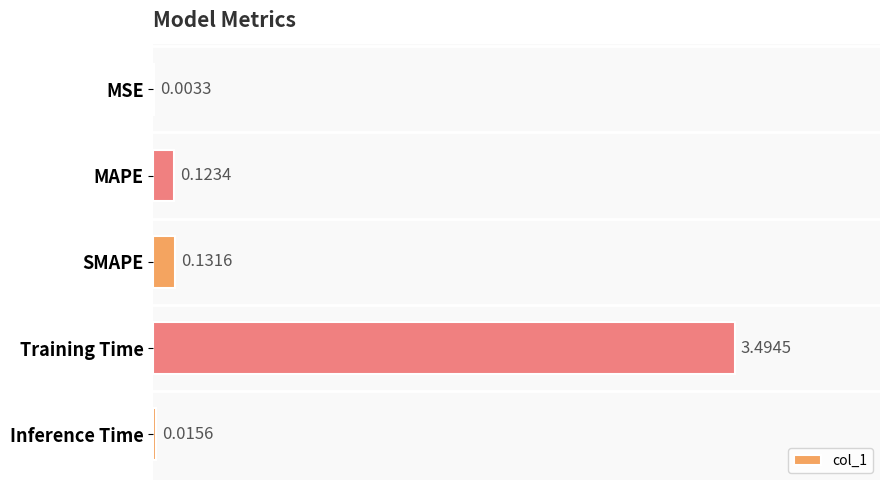

Which label corresponds to the largest value in the chart?

Training Time